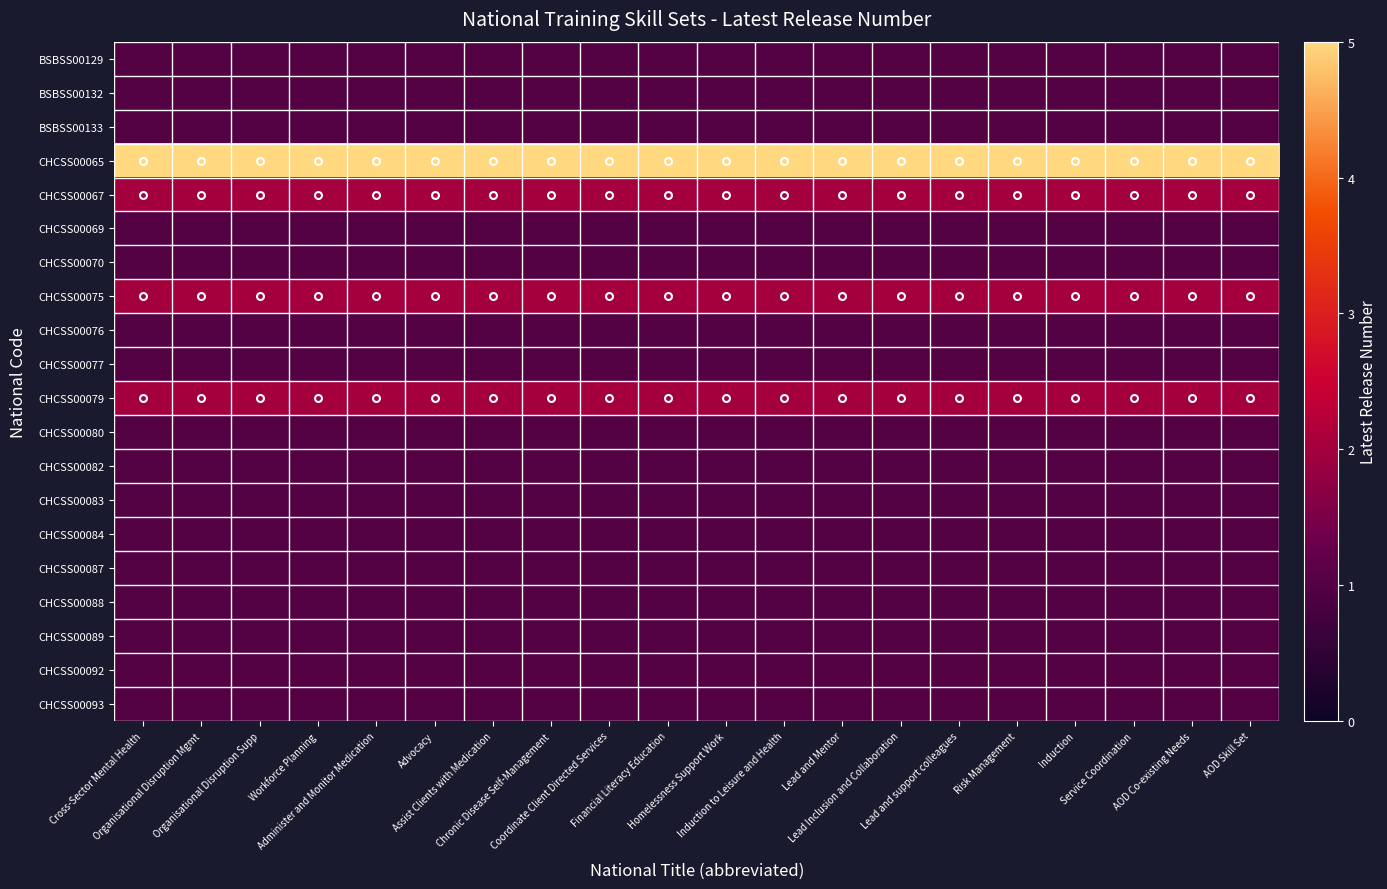

What is the total value across all series at Organisational Disruption Supp?

27